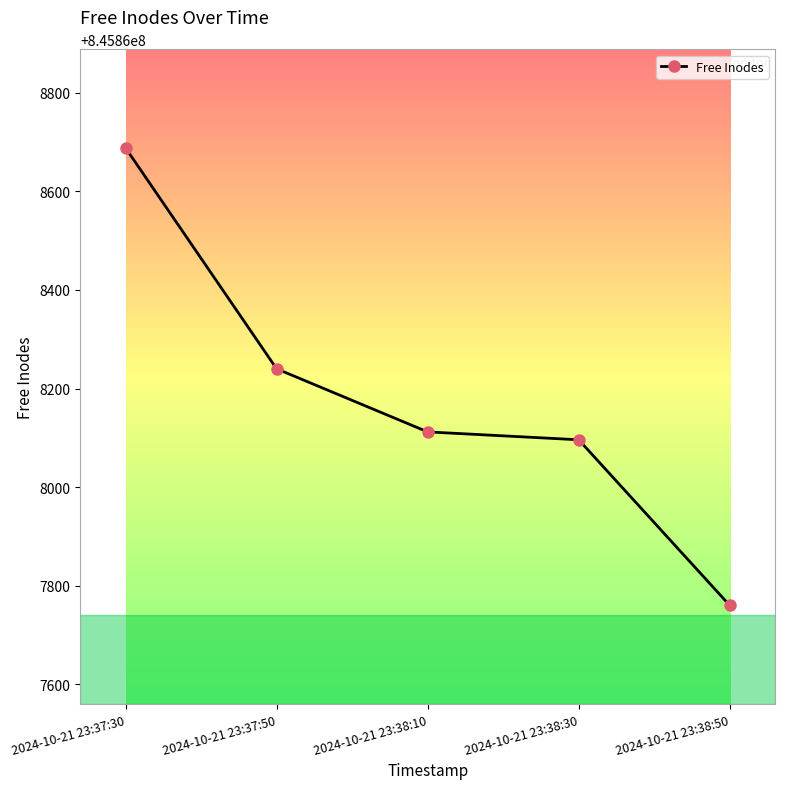

List the labels in order of value, smallest first.

2024-10-21 23:38:50, 2024-10-21 23:38:30, 2024-10-21 23:38:10, 2024-10-21 23:37:50, 2024-10-21 23:37:30